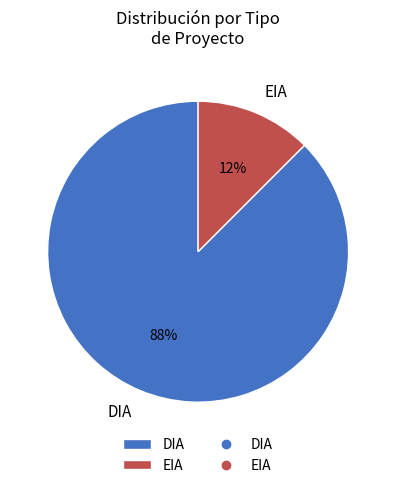

Which category accounts for the majority?

DIA